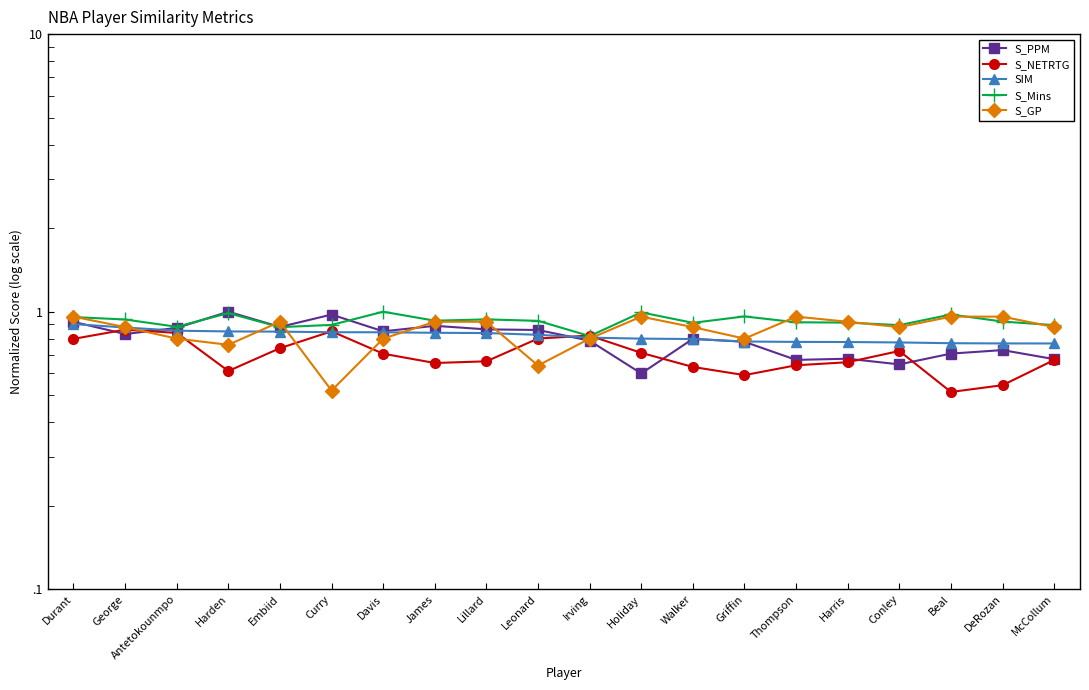

What is the label of the 17th point from the right?

Harden